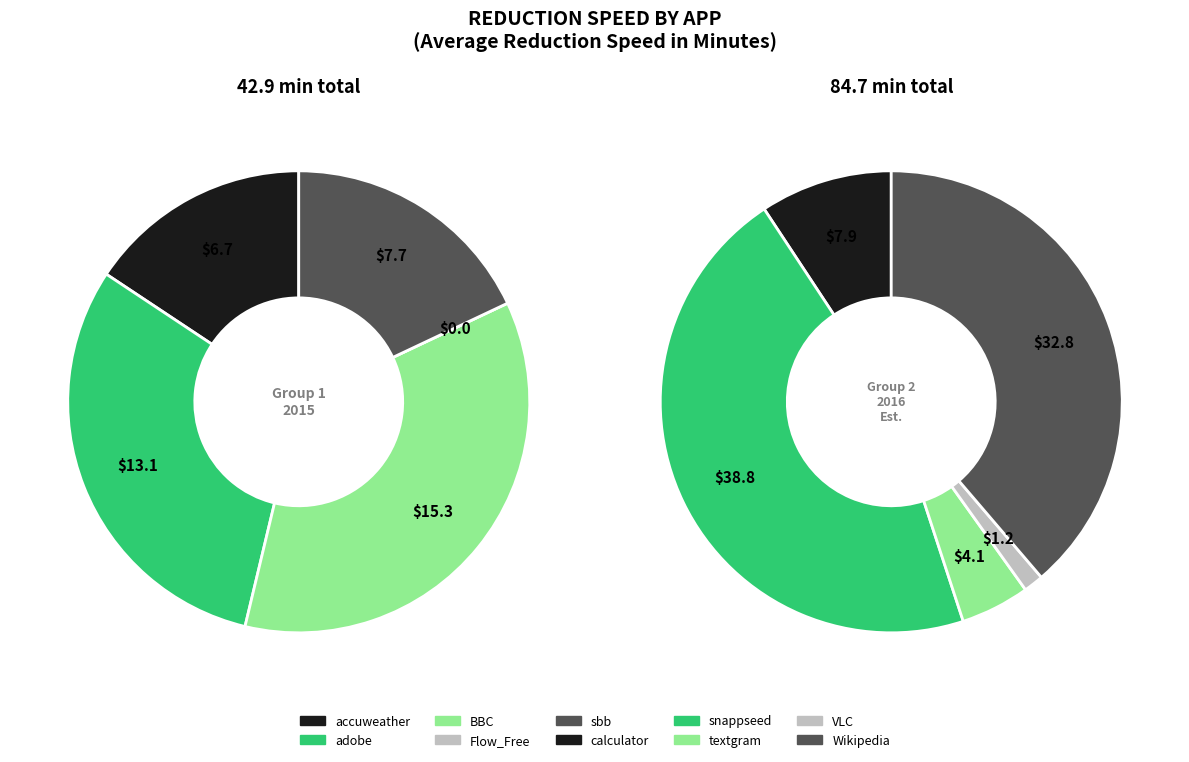

What is the smallest slice in the pie chart?

Flow_Free